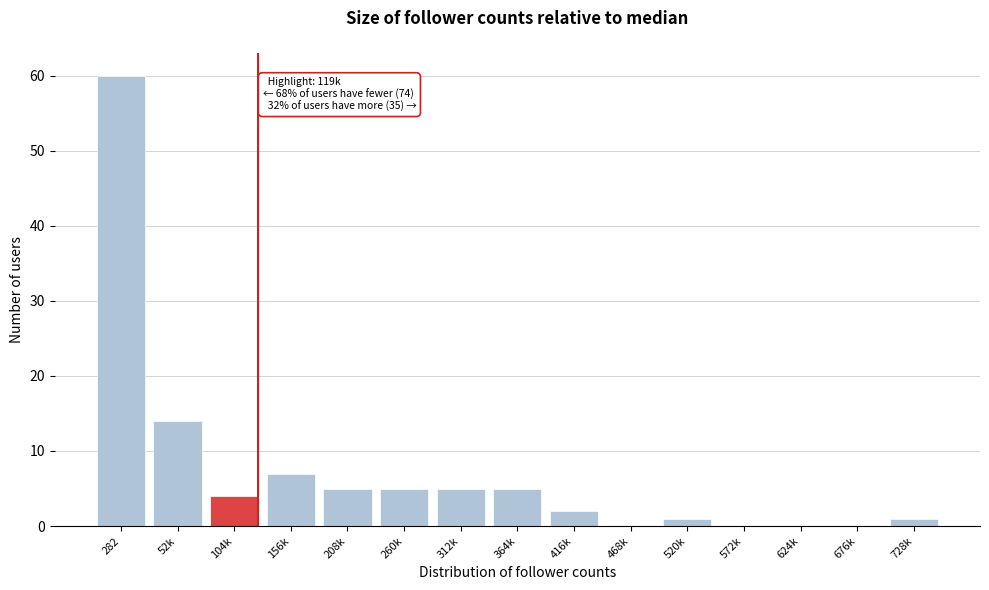

Reading left to right, extract all data points from this chart.

282=60	52k=14	104k=4	156k=7	208k=5	260k=5	312k=5	364k=5	416k=2	468k=0	520k=1	572k=0	624k=0	676k=0	728k=1